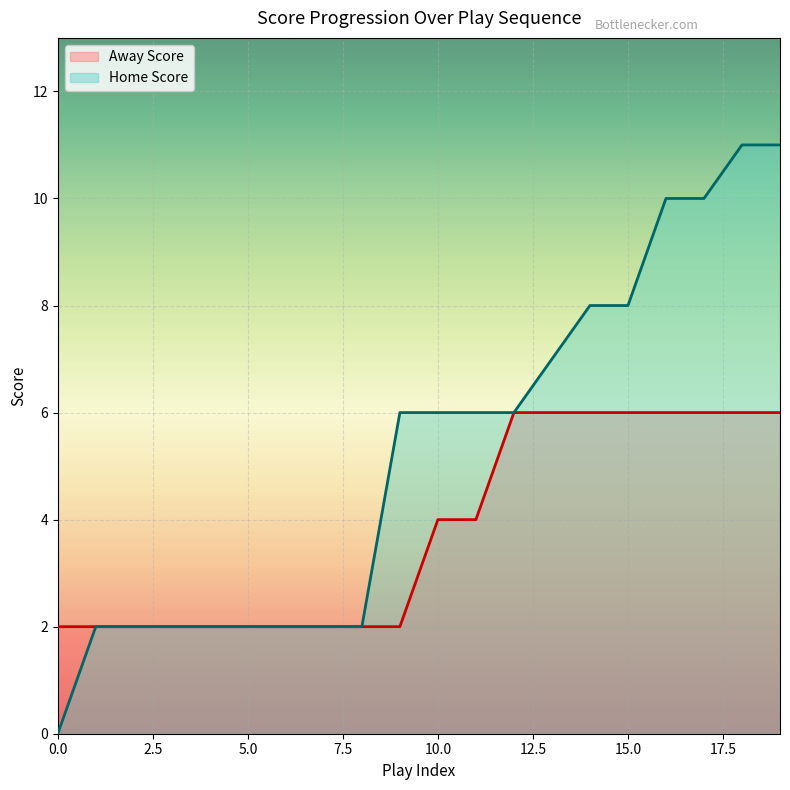

The value of Away Score at 5.0 is 2. True or false?

True